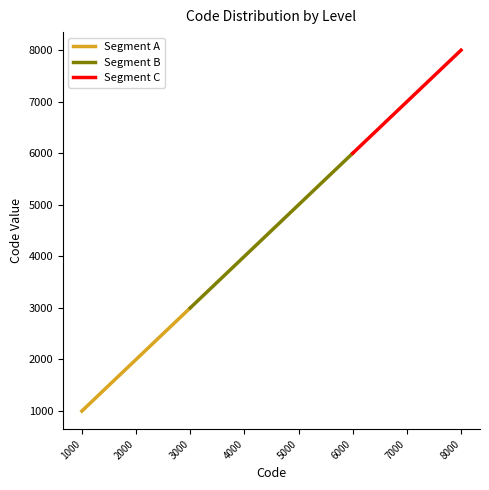

Reading left to right, what are all the values shown in this chart?

1000=1000	2000=2000	3000=3000	4000=4000	5000=5000	6000=6000	7000=7000	8000=8000